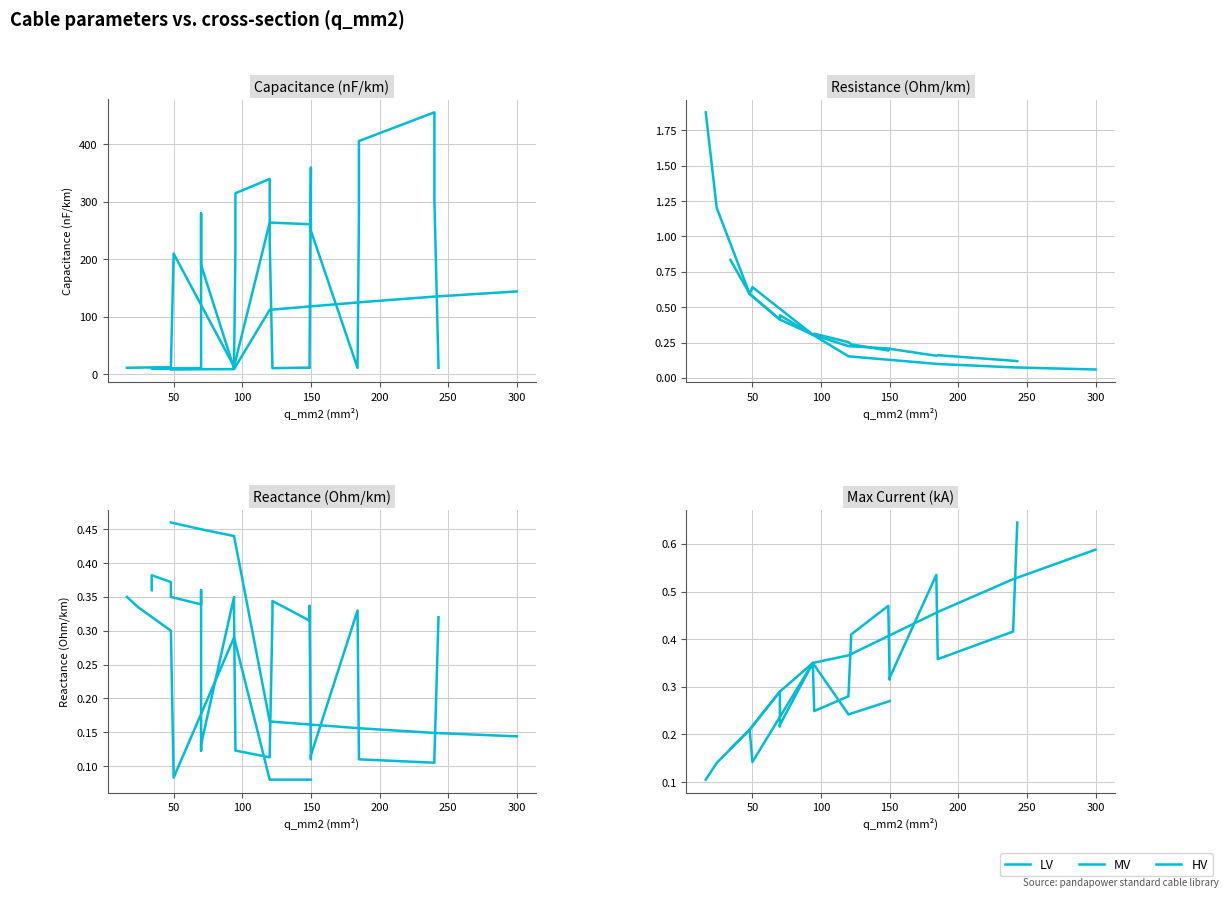

At how many categories does at least one series exceed 447?

1